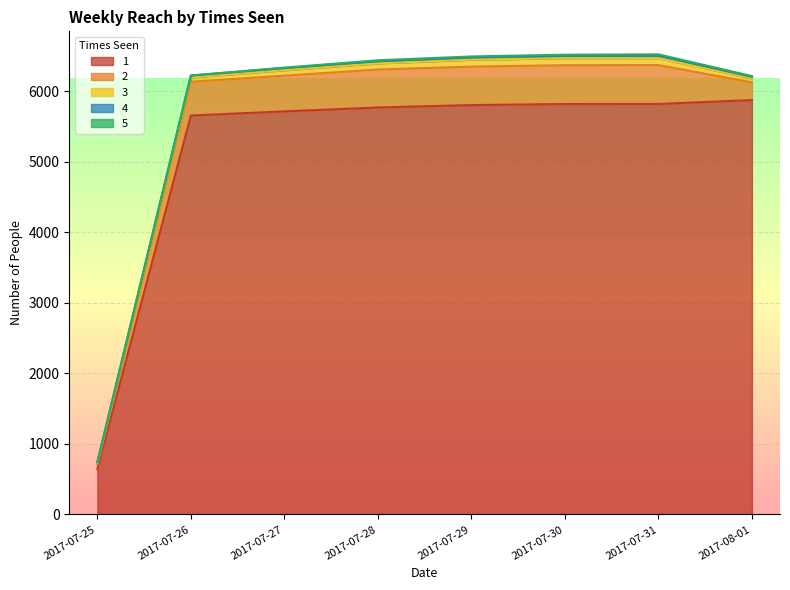

Reading left to right, extract all data points from this chart.

1: 645	5654	5713	5768	5802	5817	5818	5873
2: 61	478	506	538	545	550	551	251
3: 22	63	77	87	98	100	98	54
4: 12	24	31	31	34	34	38	24
5: 1	3	6	13	12	15	16	11